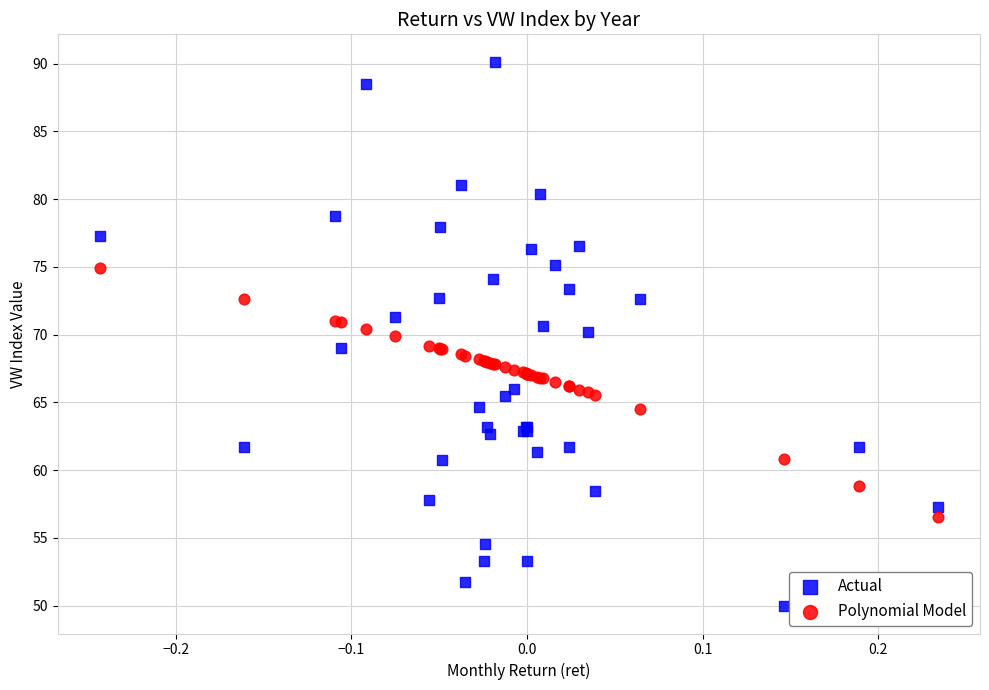

Which series contains the highest Y value?

Actual